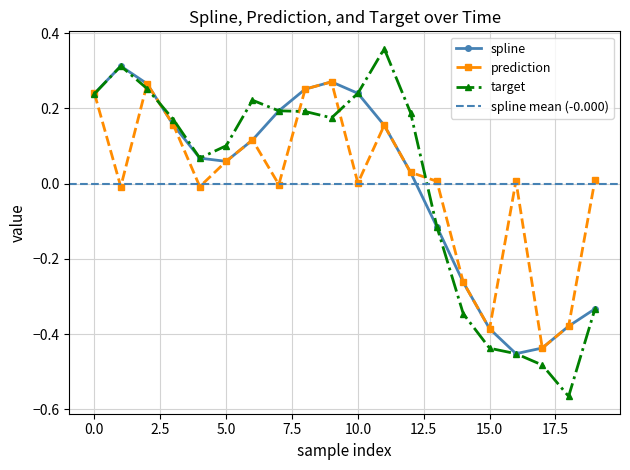

Rank the series by their maximum value, from lowest to highest.

prediction, spline, target